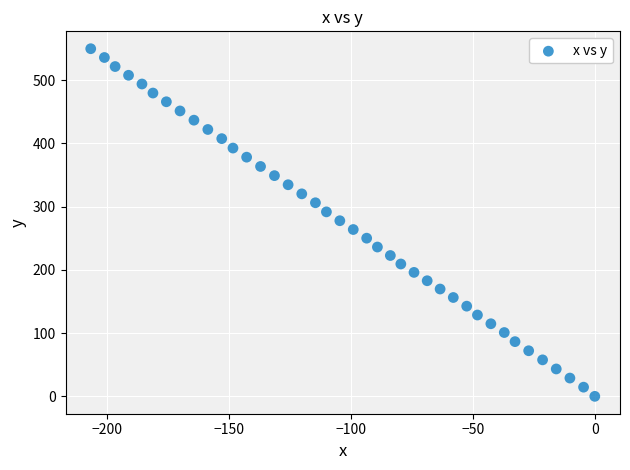

What is the range of Y values (max minus min)?

549.7